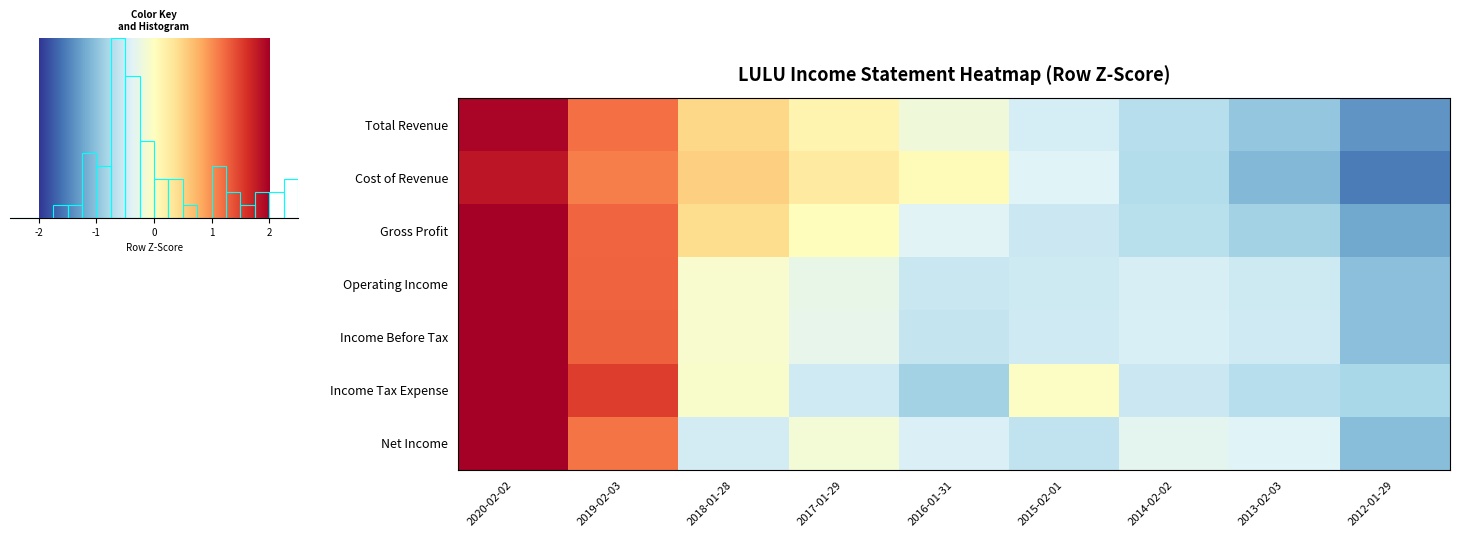

How many positive values does the Net Income series have?

2